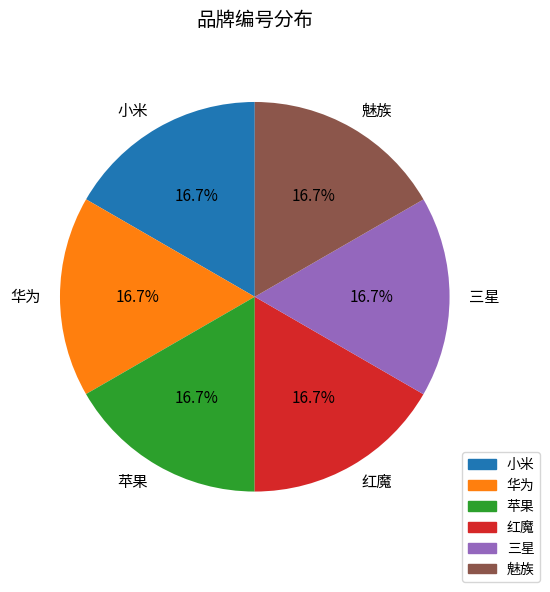

Is 三星 the majority of the pie?

No